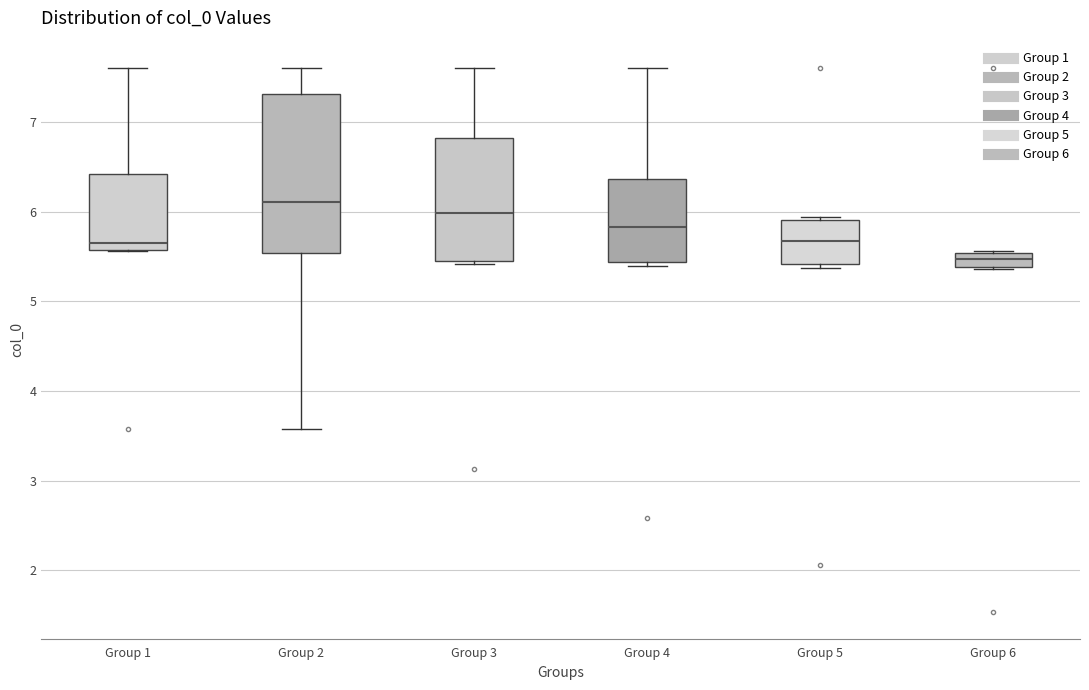

Reading left to right, read every box against the y-axis: the position of its median line, the range the box covers, and the ends of its whiskers. The values are not printed on the chart, so give them approximately, as read against the axis.

Group 1: median 5.6 (just above the box's lower edge), box 5.6 to 6.4, whiskers 5.6 to 7.6
Group 2: median 6.1, box 5.5 to 7.3, whiskers 3.6 to 7.6
Group 3: median 6.0, box 5.5 to 6.8, whiskers 5.4 to 7.6
Group 4: median 5.8, box 5.4 to 6.4, whiskers 5.4 (just below the box's lower edge) to 7.6
Group 5: median 5.7, box 5.4 to 5.9, whiskers 5.4 (just below the box's lower edge) to 5.9 (just above the box's upper edge)
Group 6: median 5.5 (inside the box), box 5.4 to 5.5, whiskers 5.4 to 5.6